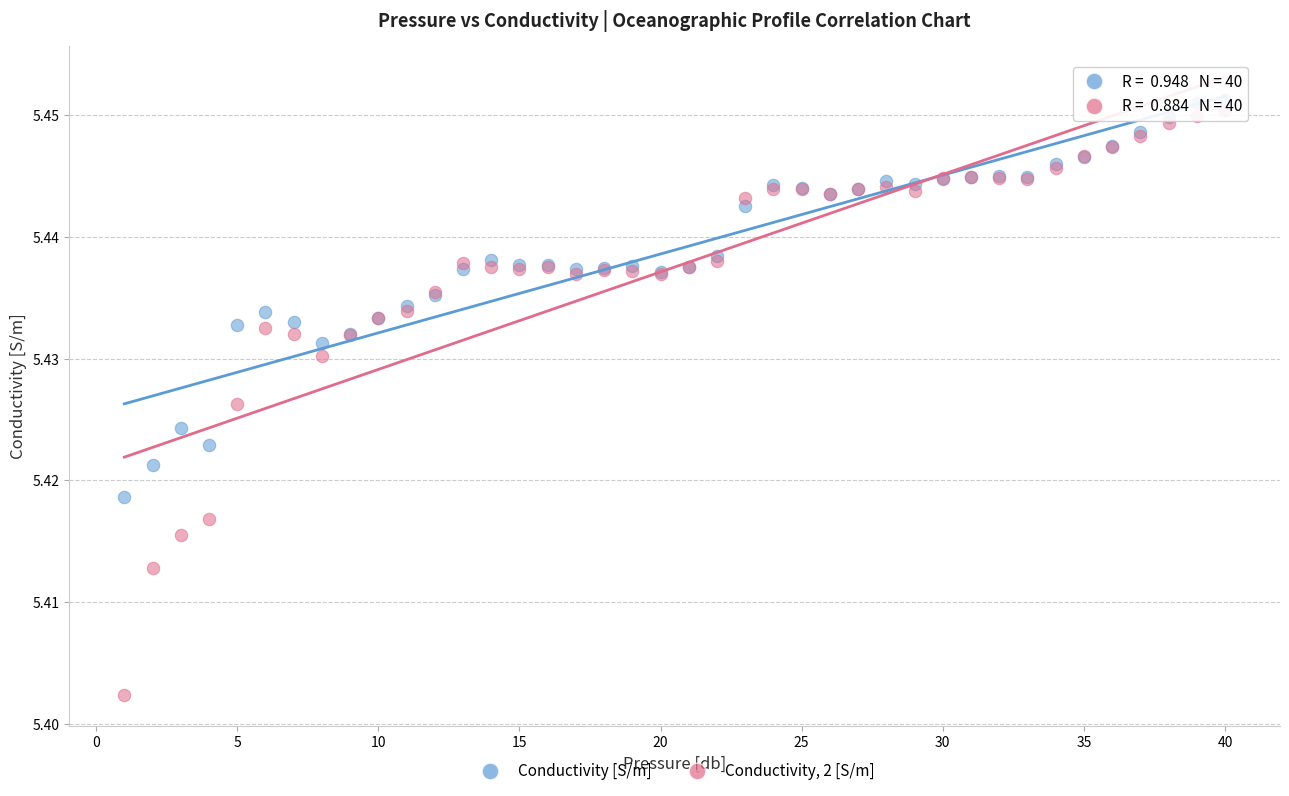

Which series has the widest spread of Y values?

Conductivity, 2 [S/m]